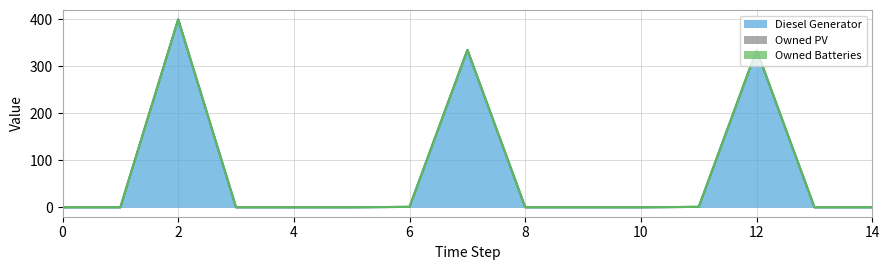

Does the chart have visible grid lines?

Yes